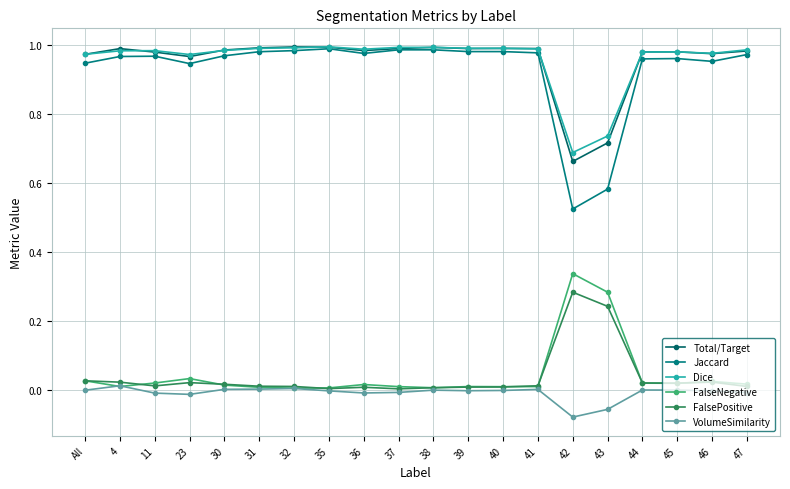

How many lines are shown in the chart?

6